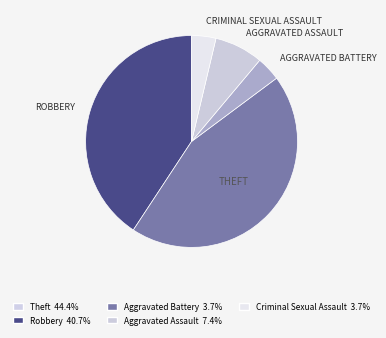

Is there a majority slice in this chart?

No